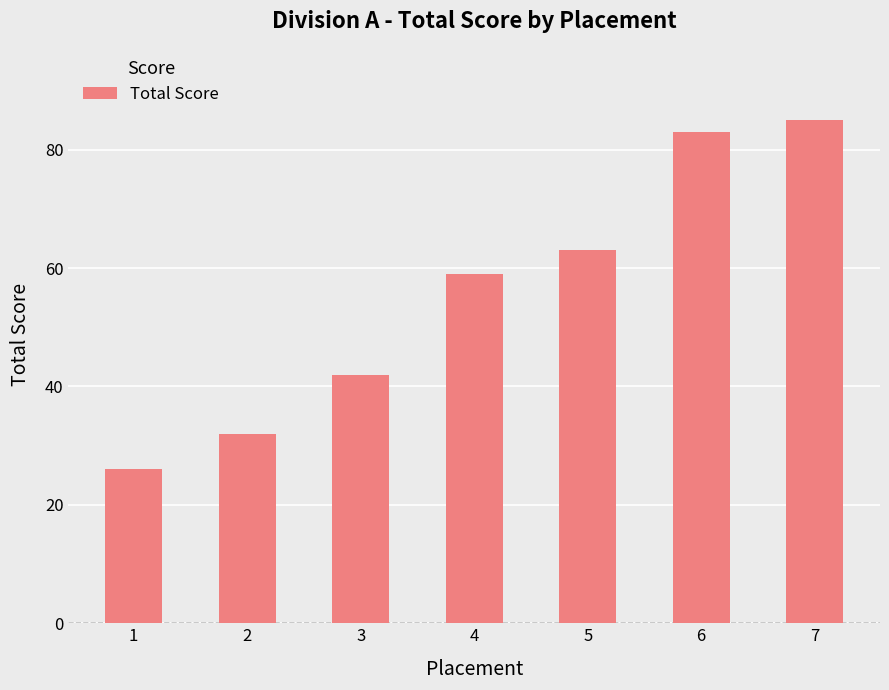

List the labels in order of value, smallest first.

1, 2, 3, 4, 5, 6, 7